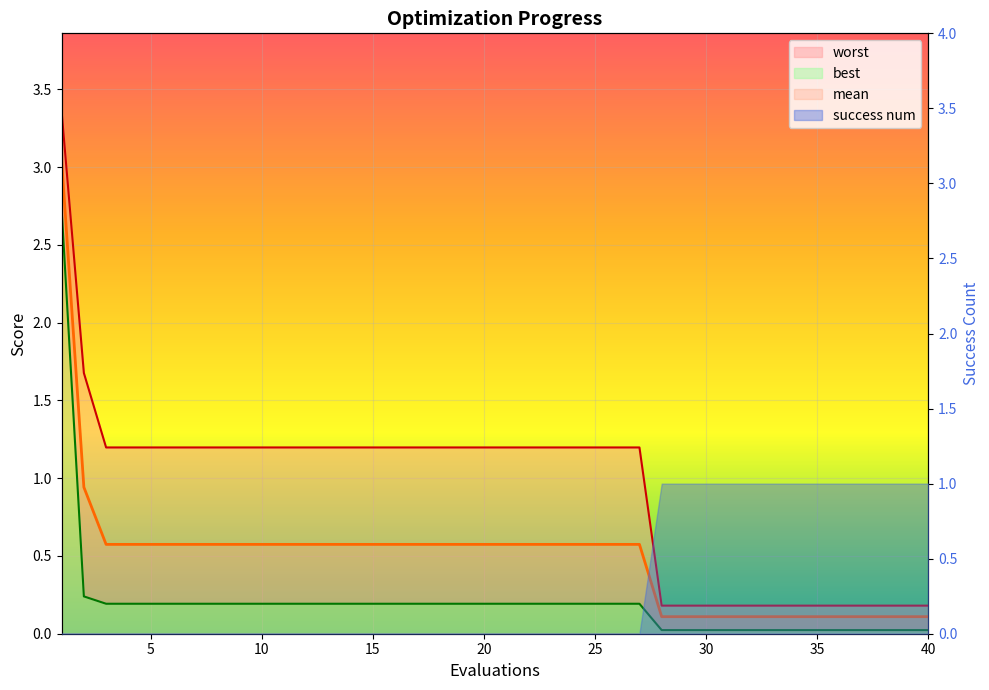

True or false: worst and mean cross at least once.

False